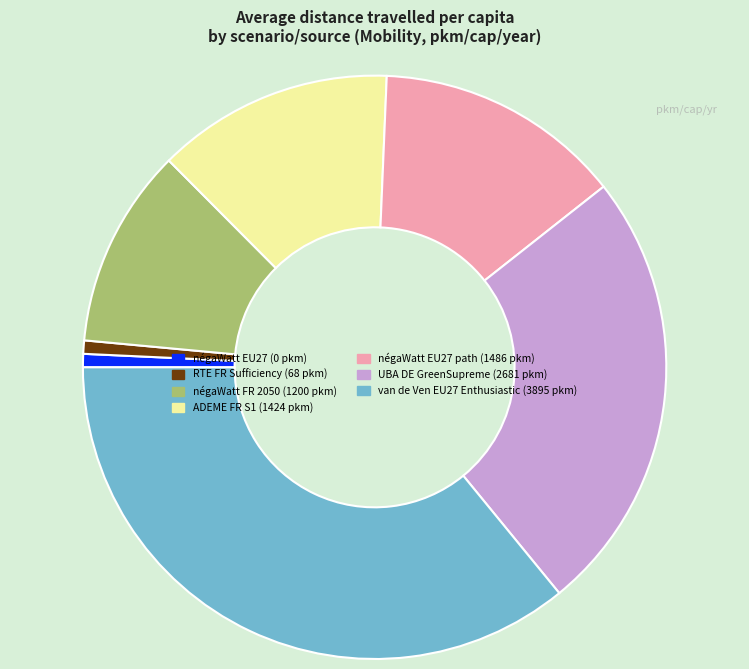

Approximately how many times larger is the value at négaWatt EU27 path (1486 pkm) compared to UBA DE GreenSupreme (2681 pkm)?

0.6